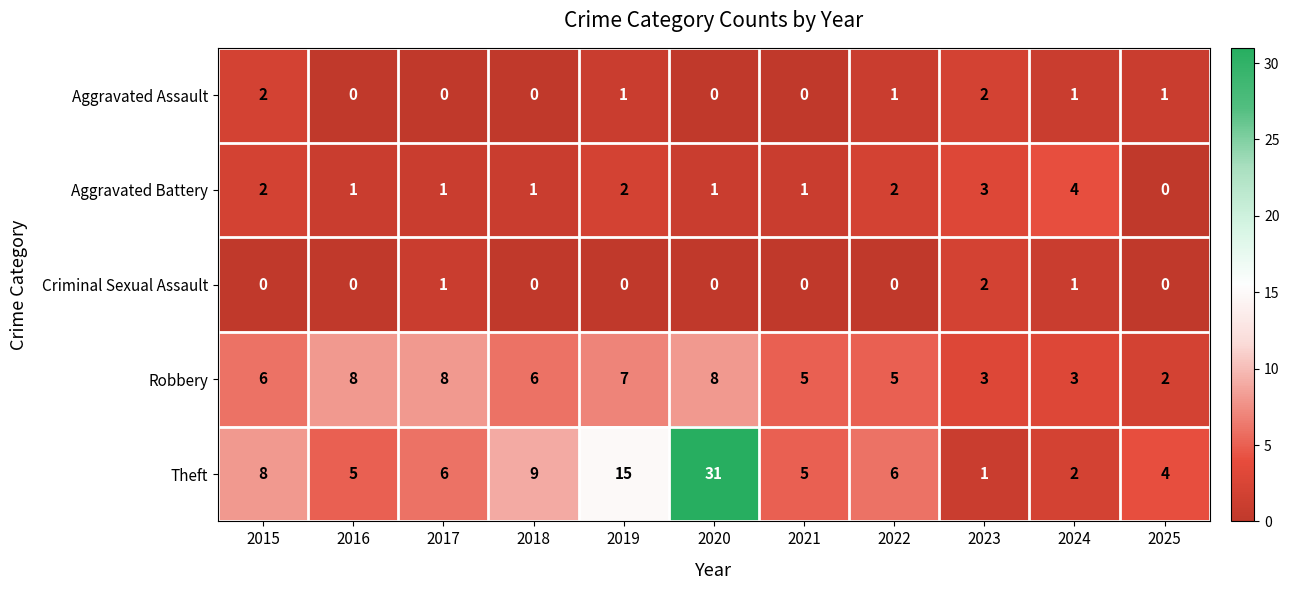

Which series changed the most between 2017 and 2021?

Robbery